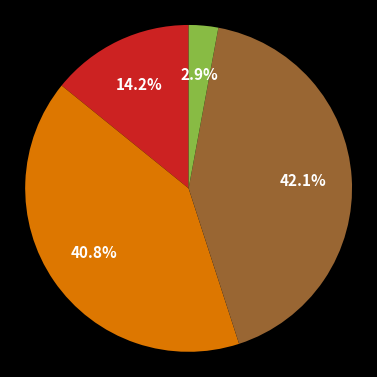

Is there a majority slice in this chart?

No